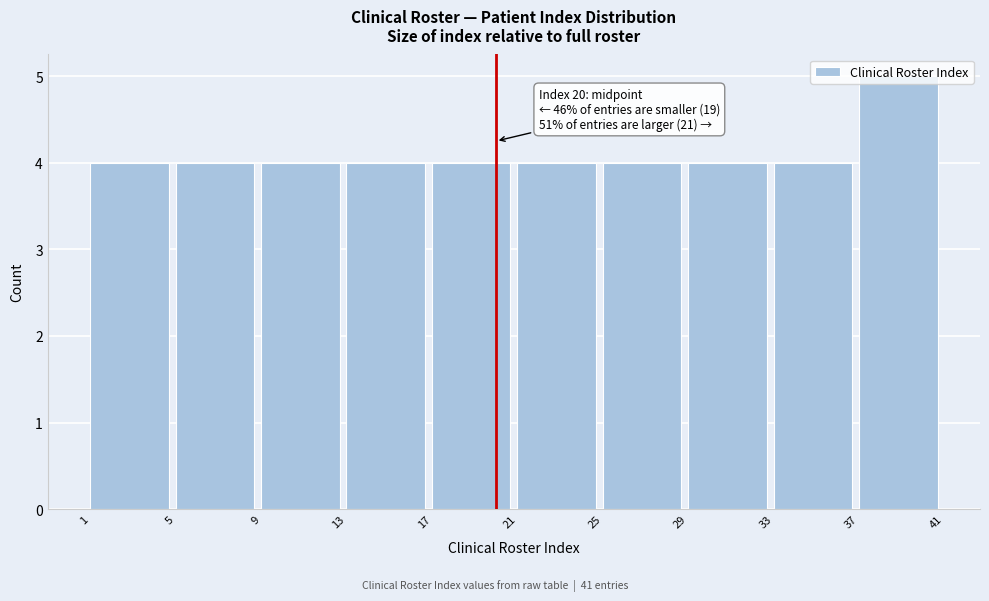

Which range on the x-axis has the tallest bar?

37 to 41